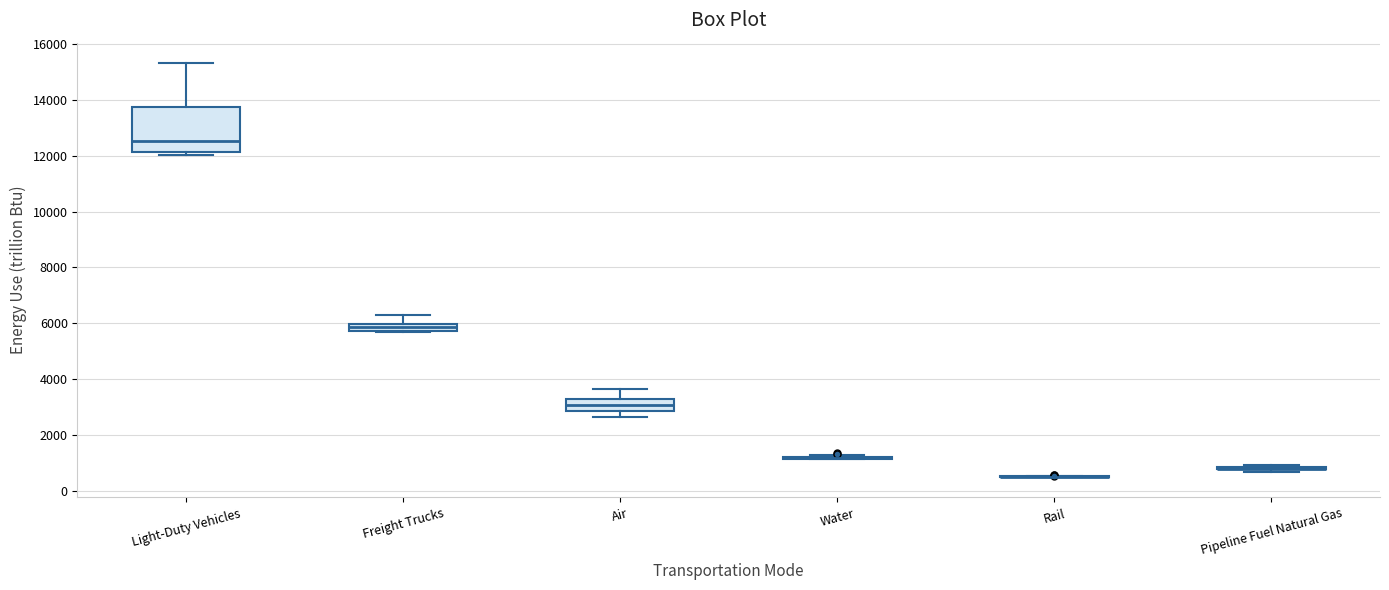

Comparing the boxes themselves (not the whiskers), which one is the tallest?

Light-Duty Vehicles